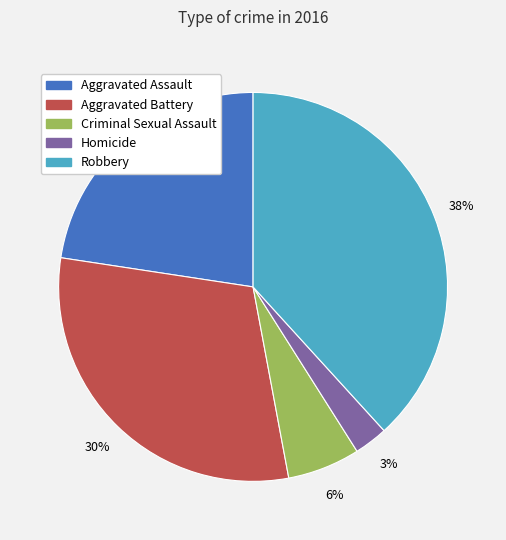

Which slice is the smallest?

Homicide